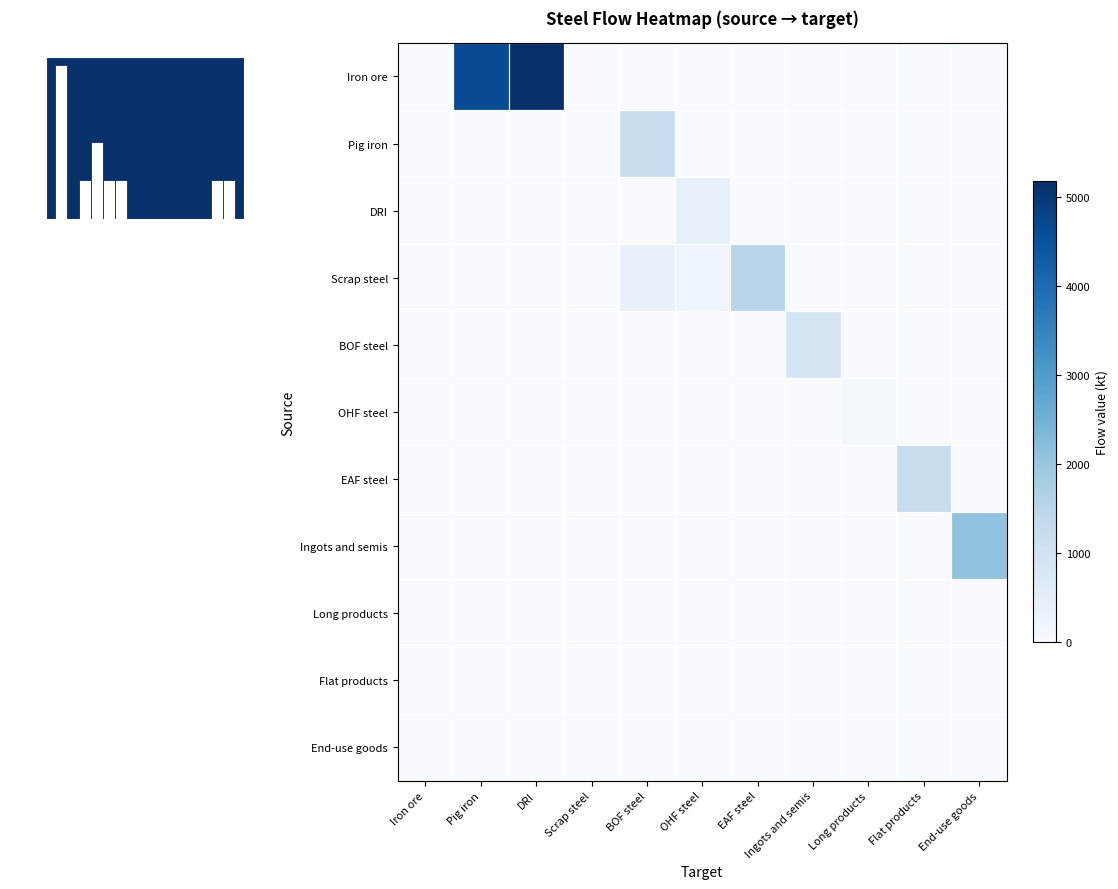

Reading left to right, extract all data points from this chart.

Iron ore: Iron ore=0.0	Pig iron=4618.0	DRI=5174.5	Scrap steel=0.0	BOF steel=0.0	OHF steel=0.0	EAF steel=0.0	Ingots and semis=0.0	Long products=0.0	Flat products=0.0	End-use goods=0.0
Pig iron: Iron ore=0.0	Pig iron=0.0	DRI=0.0	Scrap steel=0.0	BOF steel=1180.0	OHF steel=0.0	EAF steel=0.0	Ingots and semis=0.0	Long products=0.0	Flat products=0.0	End-use goods=0.0
DRI: Iron ore=0.0	Pig iron=0.0	DRI=0.0	Scrap steel=0.0	BOF steel=0.0	OHF steel=420.0	EAF steel=0.0	Ingots and semis=0.0	Long products=0.0	Flat products=0.0	End-use goods=0.0
Scrap steel: Iron ore=0.0	Pig iron=0.0	DRI=0.0	Scrap steel=0.0	BOF steel=380.0	OHF steel=210.0	EAF steel=1500.0	Ingots and semis=0.0	Long products=0.0	Flat products=0.0	End-use goods=0.0
BOF steel: Iron ore=0.0	Pig iron=0.0	DRI=0.0	Scrap steel=0.0	BOF steel=0.0	OHF steel=0.0	EAF steel=0.0	Ingots and semis=850.0	Long products=0.0	Flat products=0.0	End-use goods=0.0
OHF steel: Iron ore=0.0	Pig iron=0.0	DRI=0.0	Scrap steel=0.0	BOF steel=0.0	OHF steel=0.0	EAF steel=0.0	Ingots and semis=0.0	Long products=95.0	Flat products=0.0	End-use goods=0.0
EAF steel: Iron ore=0.0	Pig iron=0.0	DRI=0.0	Scrap steel=0.0	BOF steel=0.0	OHF steel=0.0	EAF steel=0.0	Ingots and semis=0.0	Long products=0.0	Flat products=1200.0	End-use goods=0.0
Ingots and semis: Iron ore=0.0	Pig iron=0.0	DRI=0.0	Scrap steel=0.0	BOF steel=0.0	OHF steel=0.0	EAF steel=0.0	Ingots and semis=0.0	Long products=0.0	Flat products=0.0	End-use goods=2100.0
Long products: Iron ore=0.0	Pig iron=0.0	DRI=0.0	Scrap steel=0.0	BOF steel=0.0	OHF steel=0.0	EAF steel=0.0	Ingots and semis=0.0	Long products=0.0	Flat products=0.0	End-use goods=0.0
Flat products: Iron ore=0.0	Pig iron=0.0	DRI=0.0	Scrap steel=0.0	BOF steel=0.0	OHF steel=0.0	EAF steel=0.0	Ingots and semis=0.0	Long products=0.0	Flat products=0.0	End-use goods=0.0
End-use goods: Iron ore=0.0	Pig iron=0.0	DRI=0.0	Scrap steel=0.0	BOF steel=0.0	OHF steel=0.0	EAF steel=0.0	Ingots and semis=0.0	Long products=0.0	Flat products=0.0	End-use goods=0.0